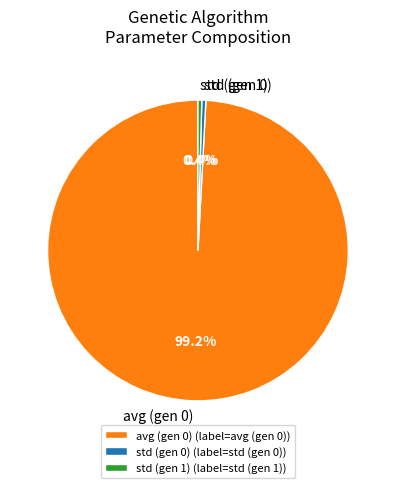

Is there any slice that represents more than half of the pie?

Yes